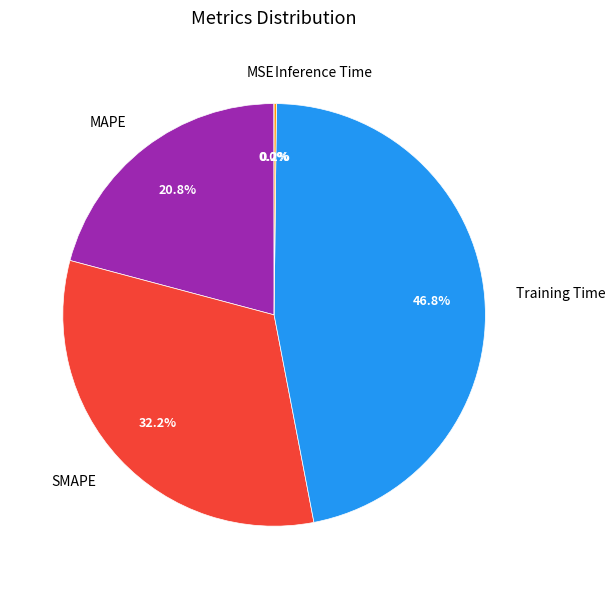

What is the ratio of the value at SMAPE to the value at Training Time?

0.7